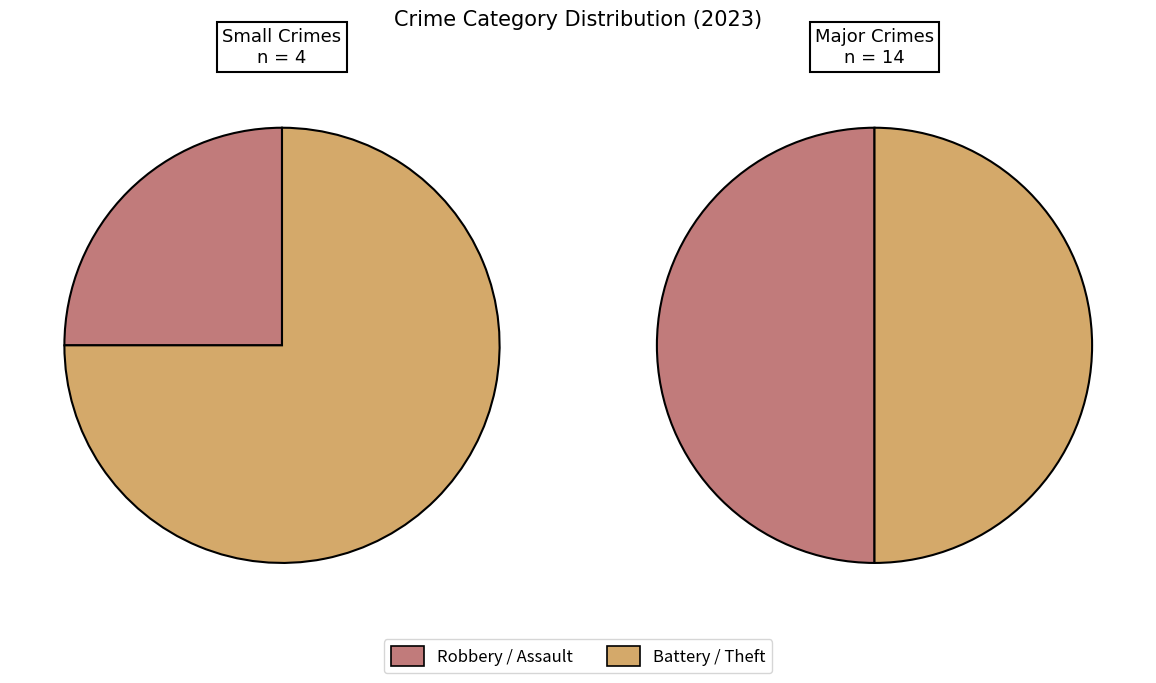

To the nearest percent, what is the combined percentage of Aggravated Assault and Robbery?

44%